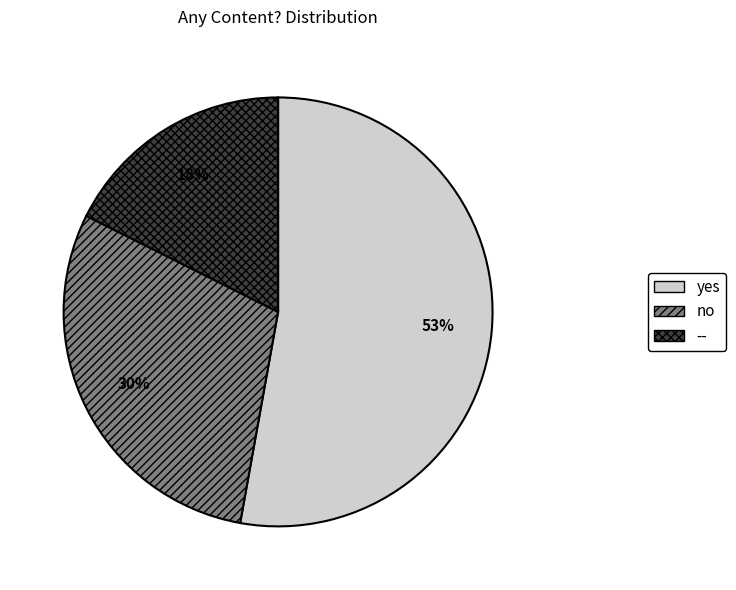

Is it true that no is 43% of the pie?

False